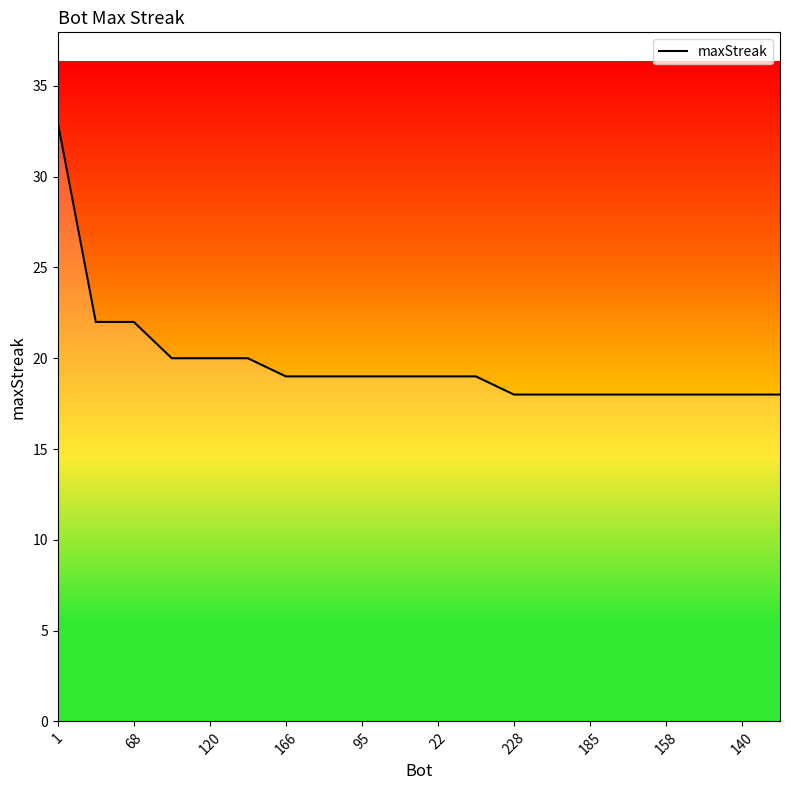

What is the smallest value displayed?

18